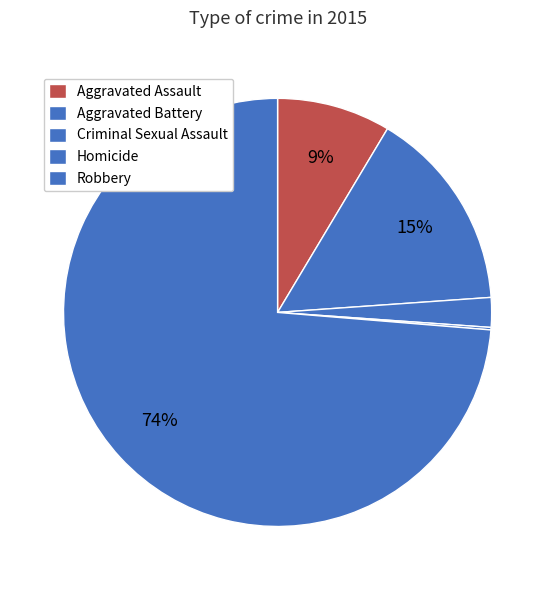

Which has a higher value, Aggravated Assault or Criminal Sexual Assault?

Aggravated Assault